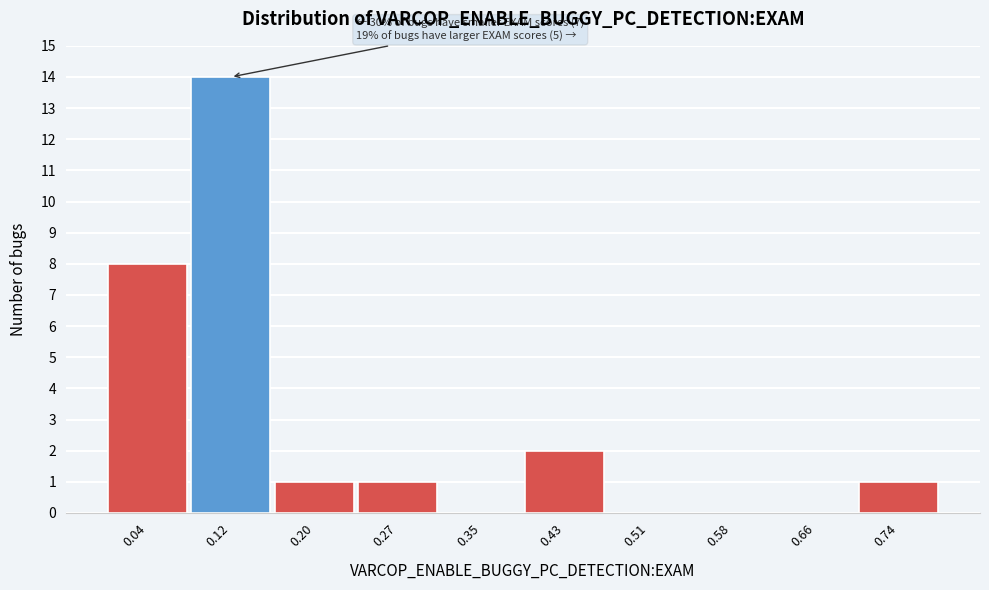

Reading right to left, list all the values displayed in this chart.

0.74=1	0.66=0	0.58=0	0.51=0	0.43=2	0.35=0	0.27=1	0.20=1	0.12=14	0.04=8